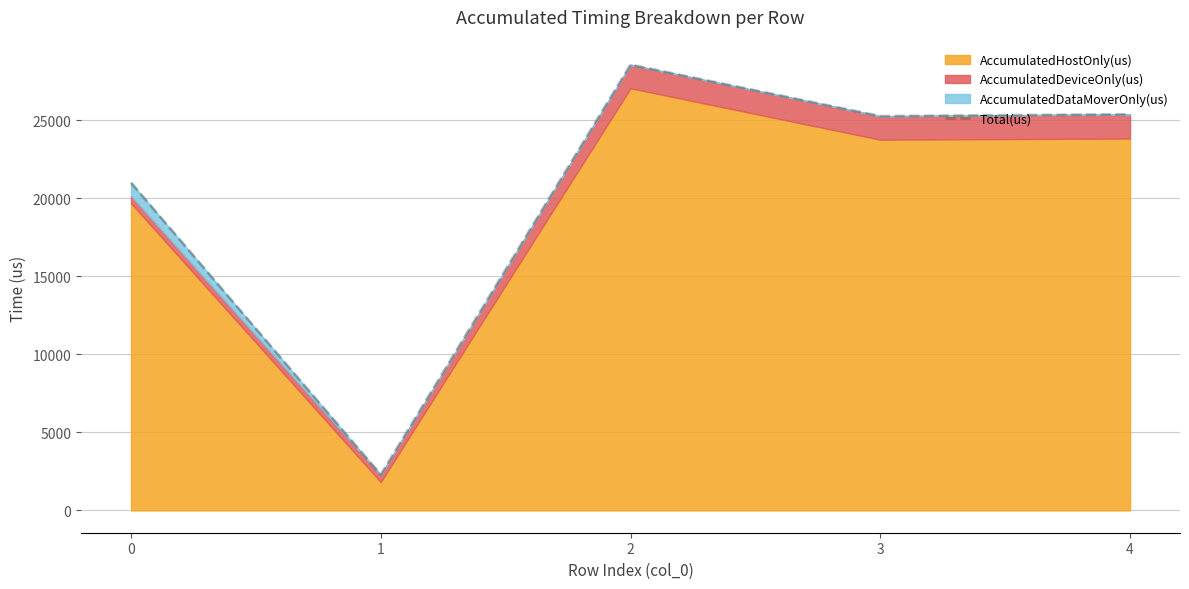

At which category does the chart reach its minimum across all series?

1